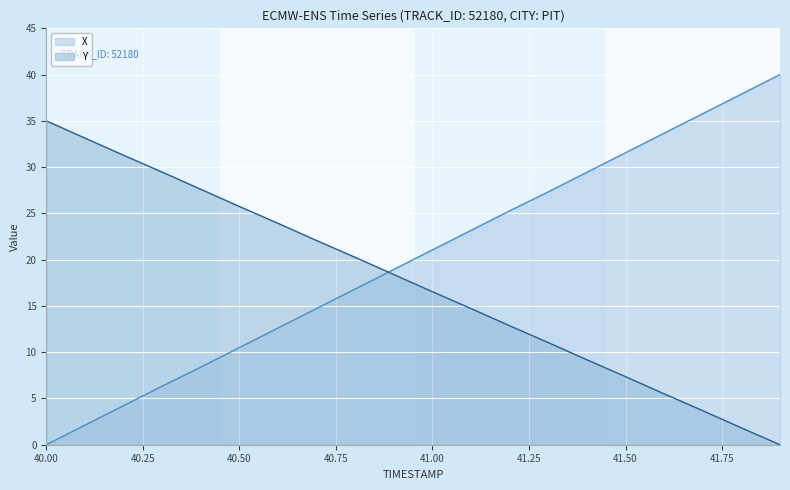

Reading left to right, extract all data points from this chart.

X: 40.0=0.0	40.1=2.1	40.2=4.2	40.3=6.3	40.4=8.4	40.5=10.5	40.6=12.6	40.7=14.7	40.8=16.8	40.9=18.9	41.0=21.1	41.1=23.2	41.2=25.3	41.3=27.3	41.4=29.4	41.5=31.6	41.6=33.7	41.7=35.8	41.8=37.9	41.9=40.0
Y: 40.0=35.0	40.1=33.1	40.2=31.3	40.3=29.5	40.4=27.6	40.5=25.7	40.6=23.9	40.7=22.1	40.8=20.2	40.9=18.4	41.0=16.5	41.1=14.7	41.2=12.9	41.3=11.0	41.4=9.2	41.5=7.4	41.6=5.5	41.7=3.7	41.8=1.8	41.9=0.0